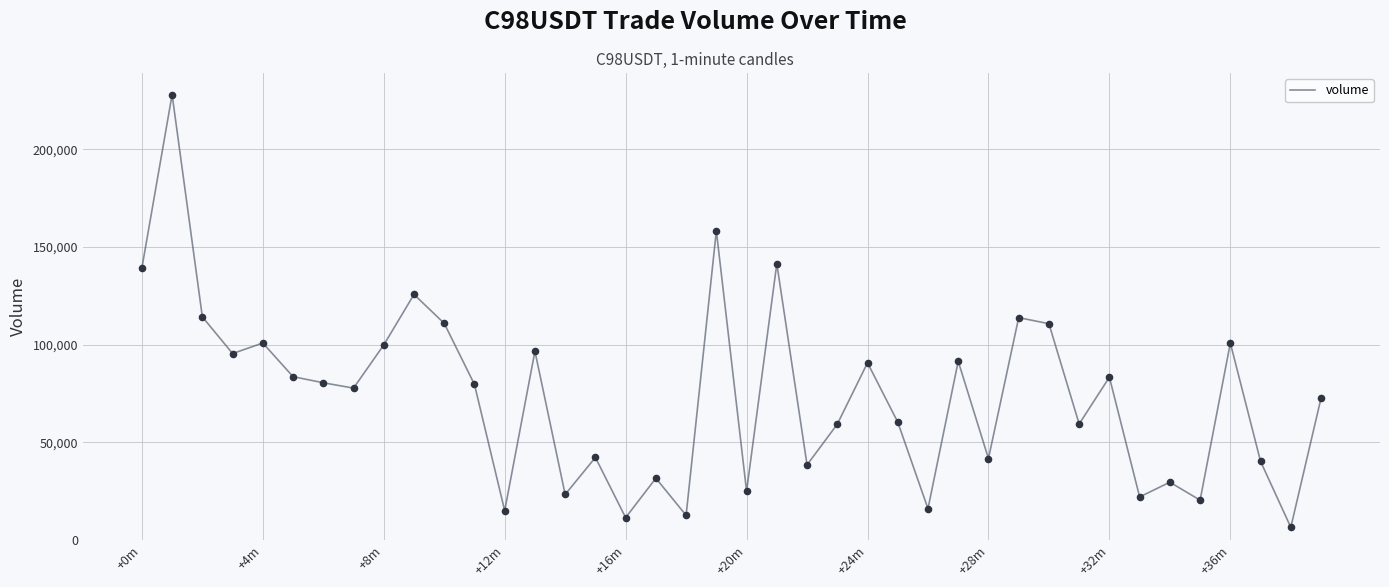

What is the difference between the maximum and minimum values?

221500